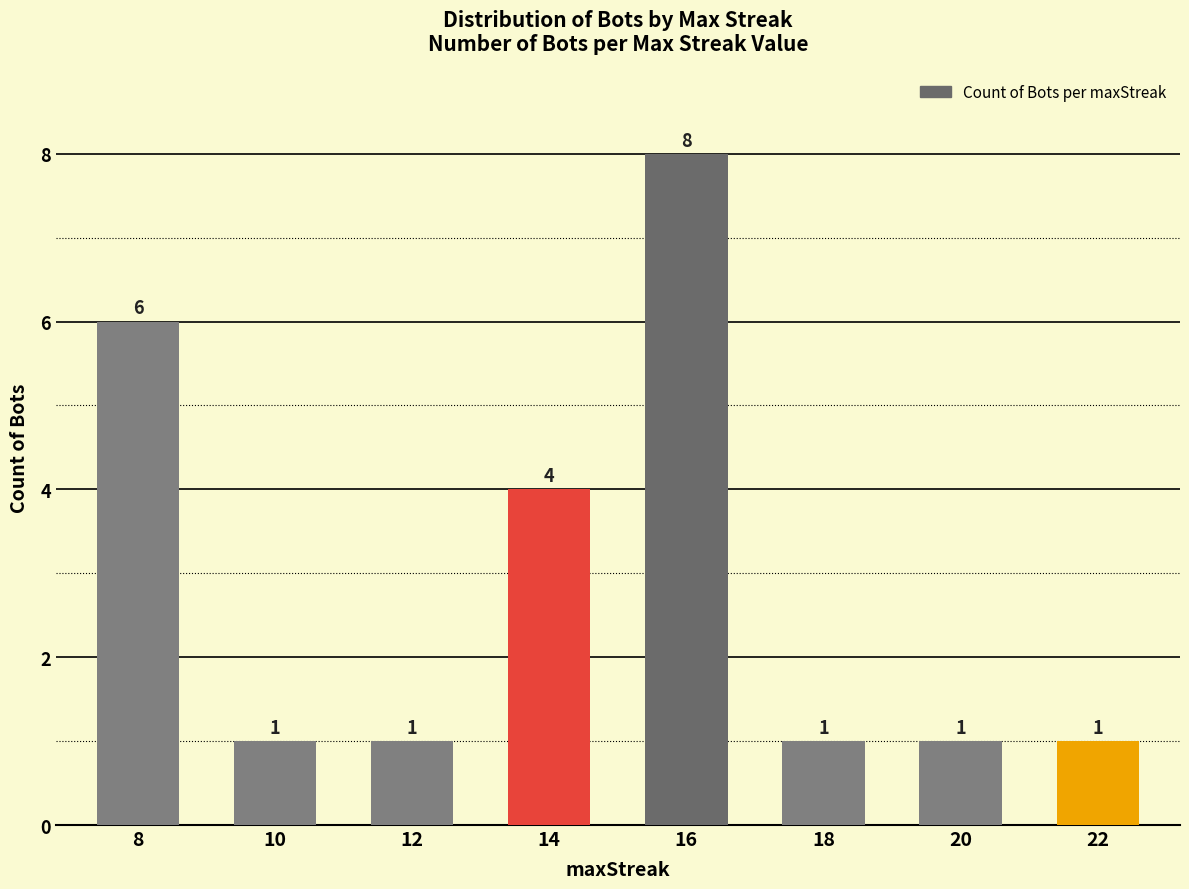

Where is the data nearest to the value 4?

14